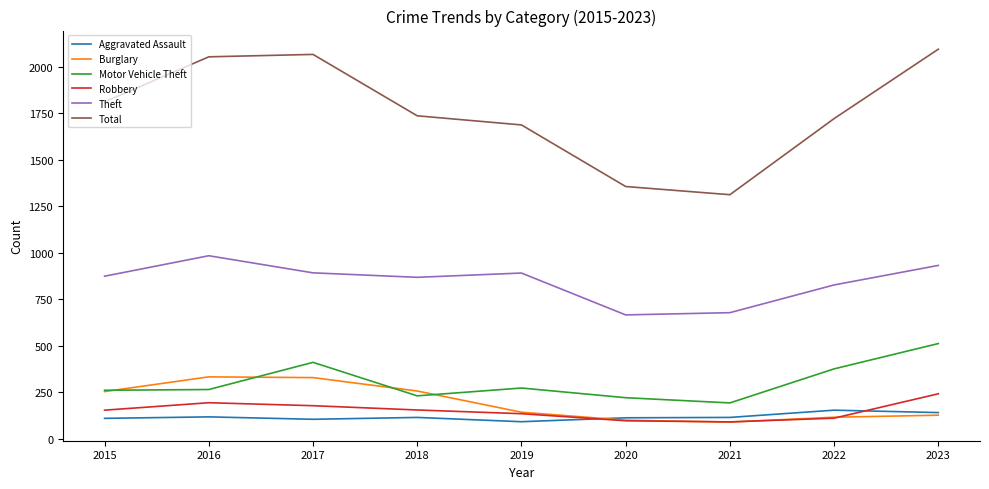

Which category has the highest value in the Robbery series?

2023